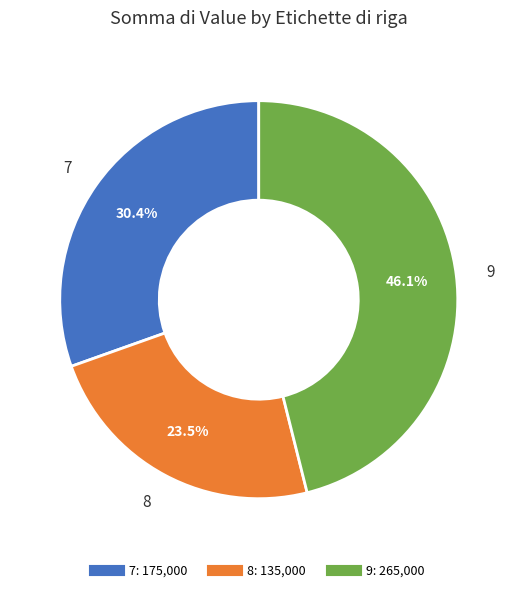

Which has a higher value, 7 or 8?

7